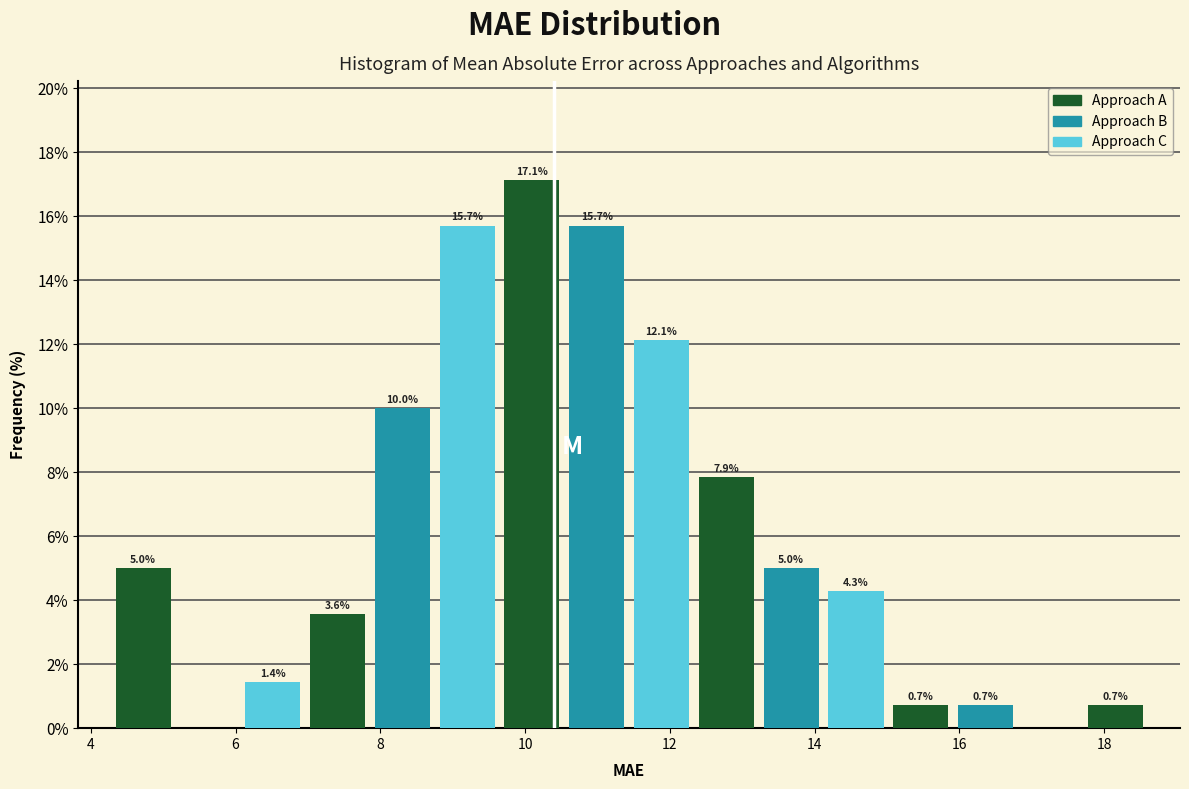

Over which range of the x-axis is the bar tallest?

9.6 to 10.6